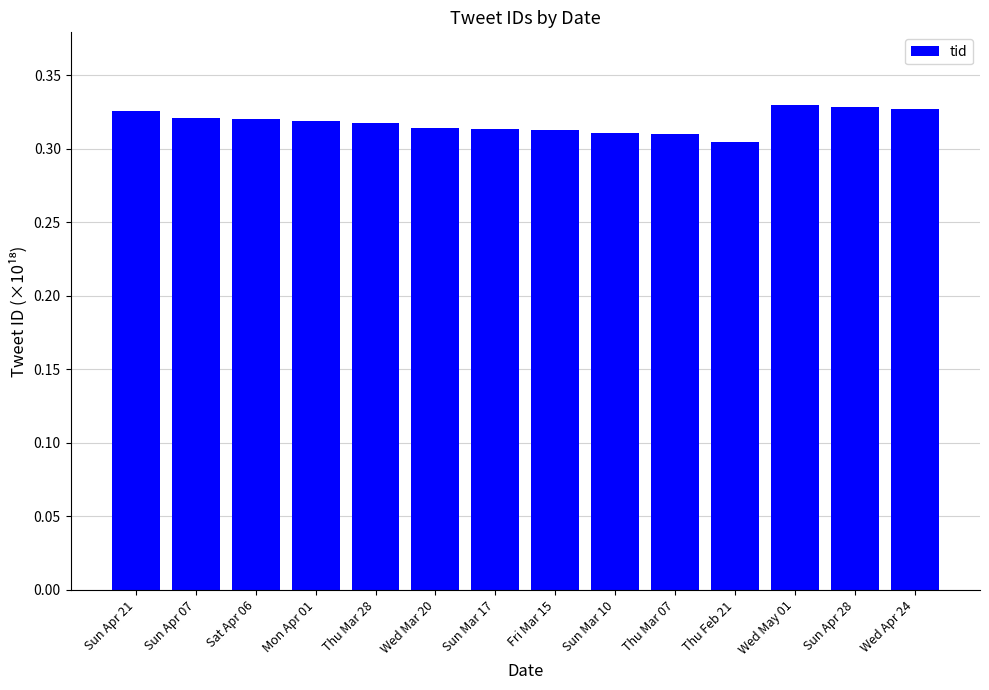

What position from the left is Sat Apr 06?

3